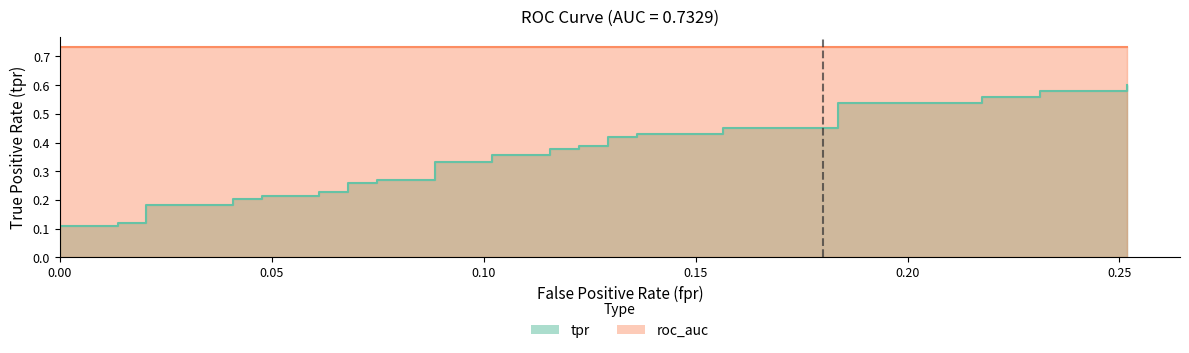

At how many categories does at least one series exceed 0?

40